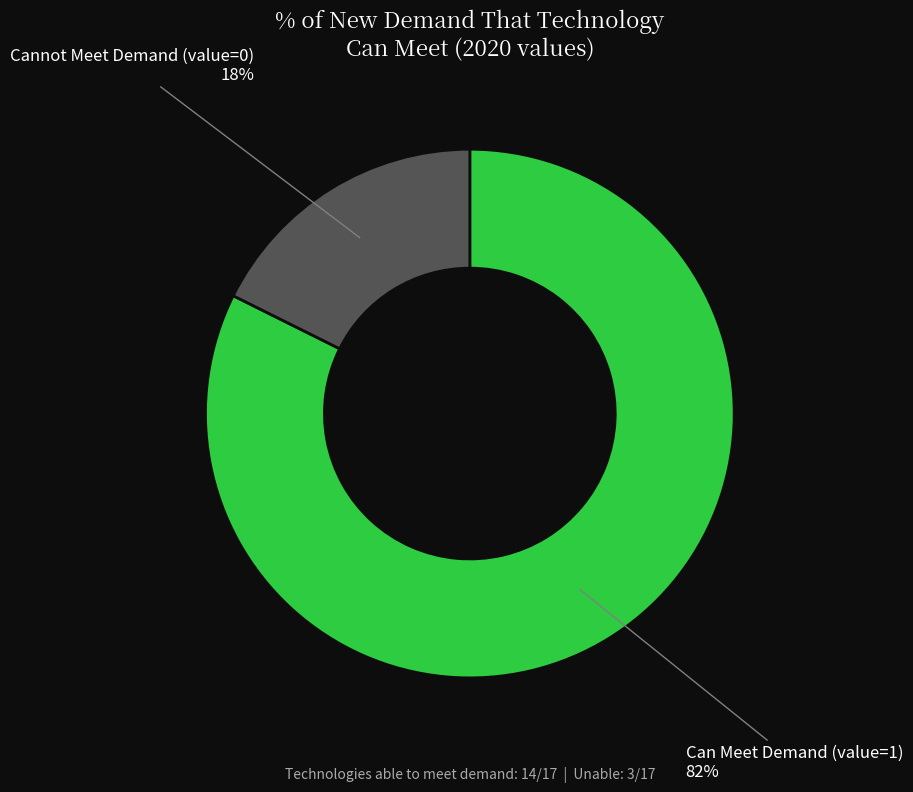

Is there any slice that represents more than half of the pie?

Yes